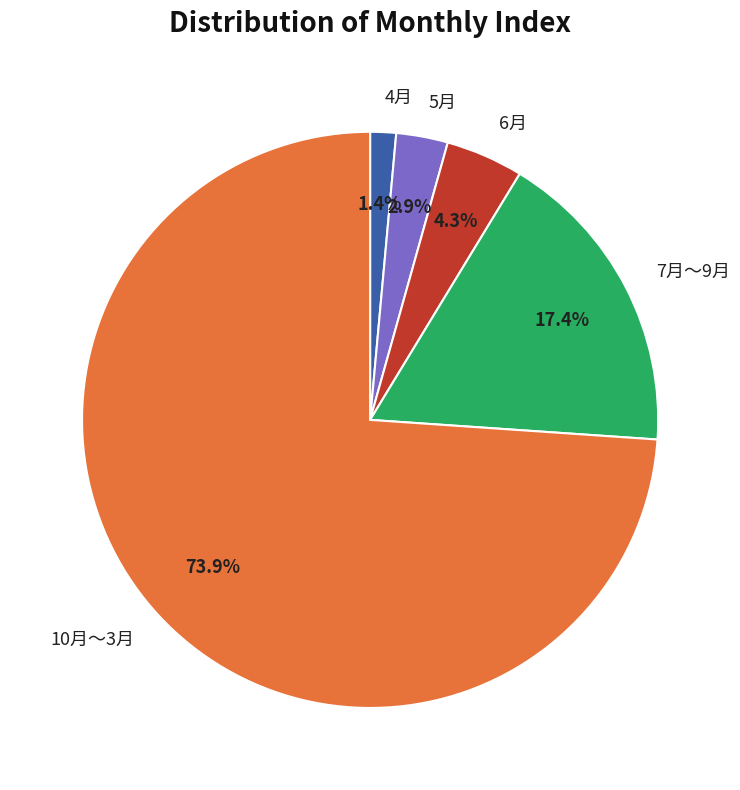

What percentage is NOT represented by 5月?

97.1%